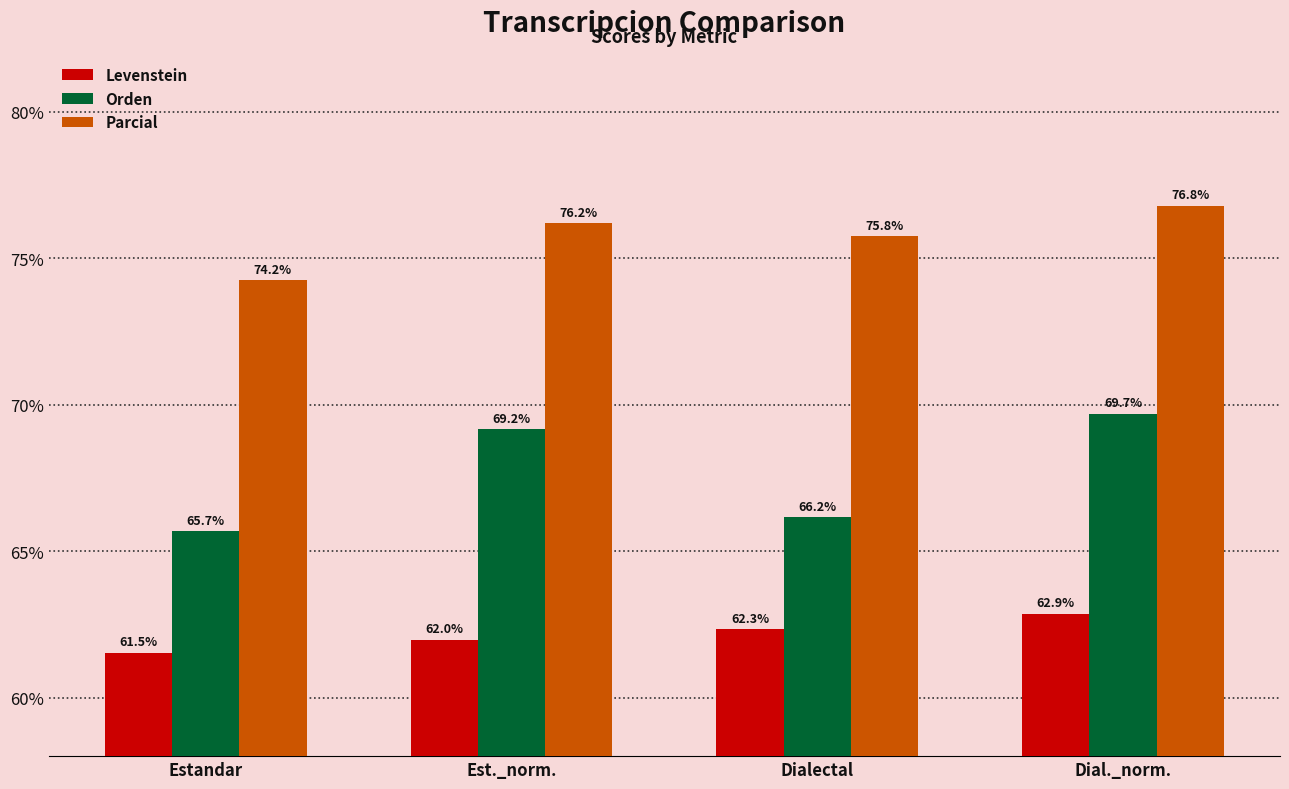

What position from the right is Est._norm.?

3